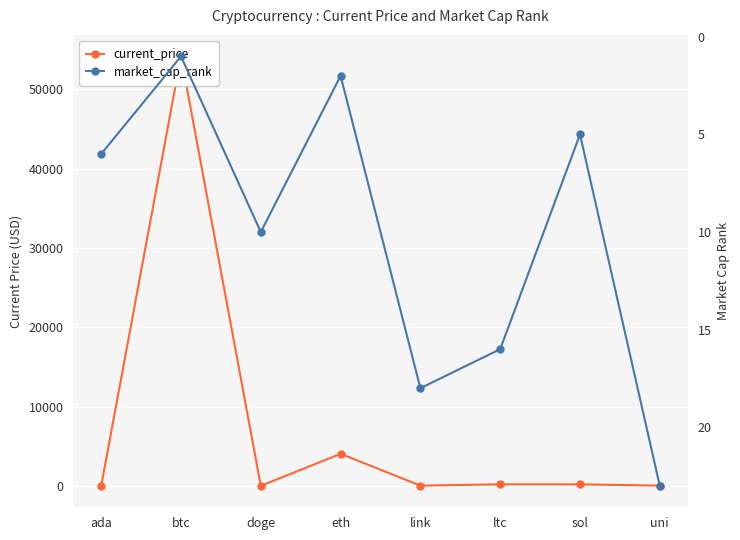

In market_cap_rank, how many points are higher than both neighbors (excluding endpoints)?

2